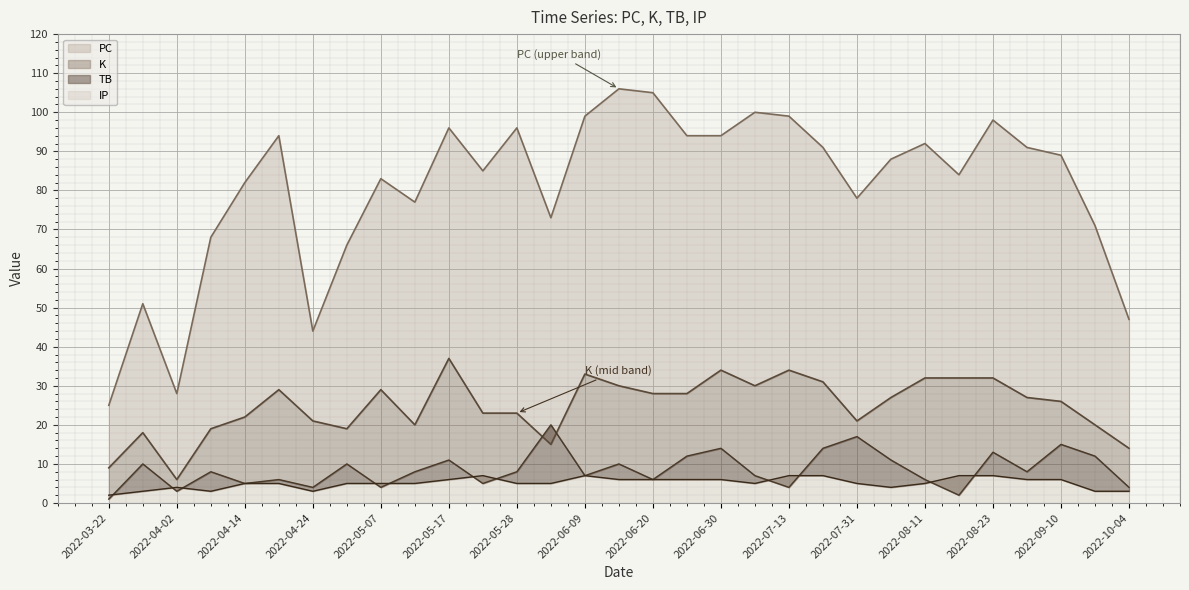

Between 2022-06-03 and 2022-08-18, which series saw the biggest shift?

TB